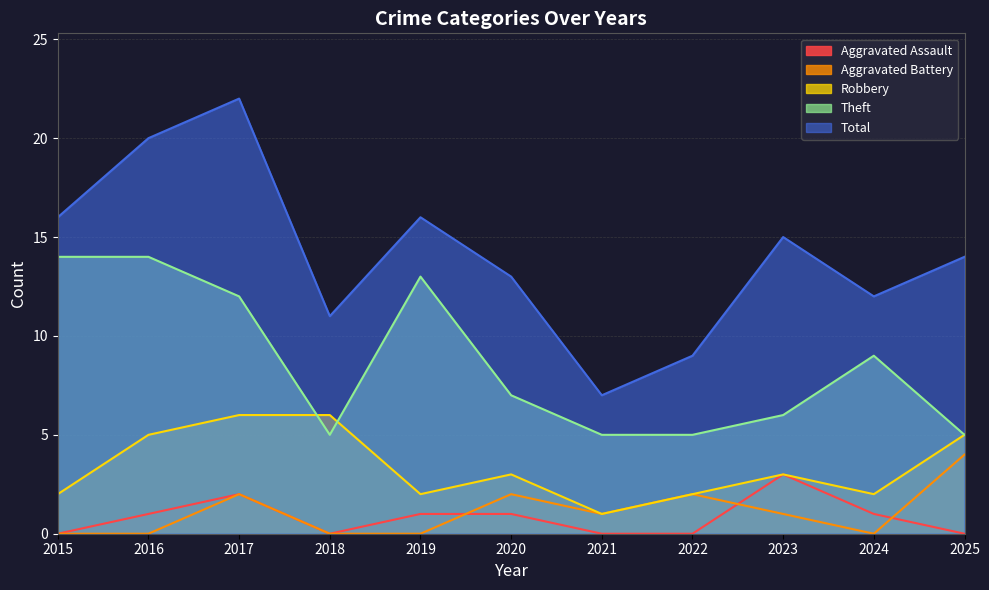

True or false: Robbery has a value of 9 at 2017.

False